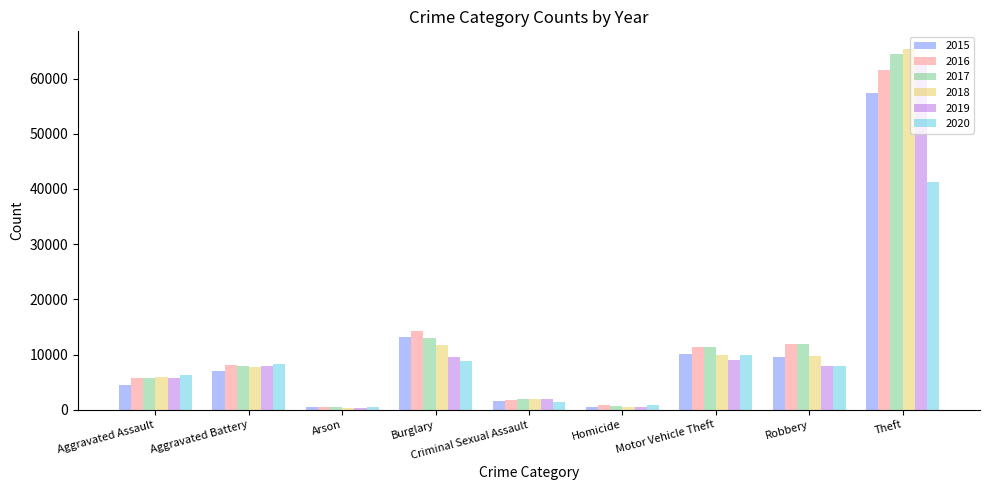

Between Robbery and Theft, which series saw the biggest shift?

2018